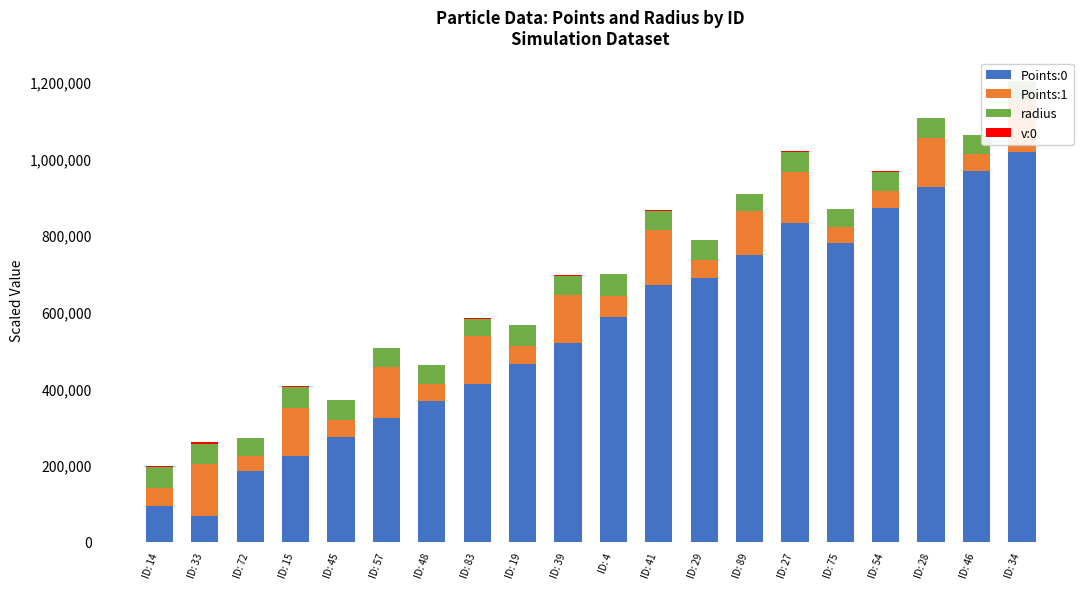

What is the maximum value for Points:0?

1017770.0